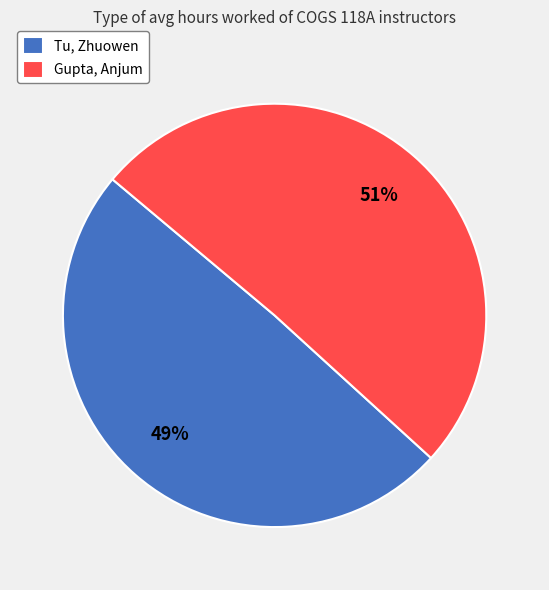

Which has a higher value, Tu, Zhuowen or Gupta, Anjum?

Gupta, Anjum